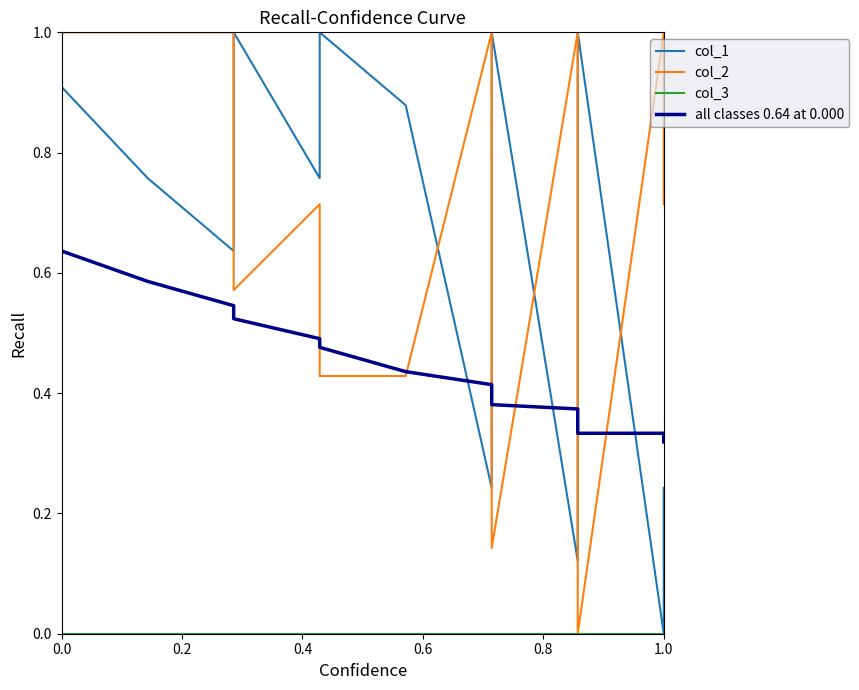

Is the value of all classes 0.64 at 0.000 at 0.8 greater than the value of col_2 at 16?

Yes